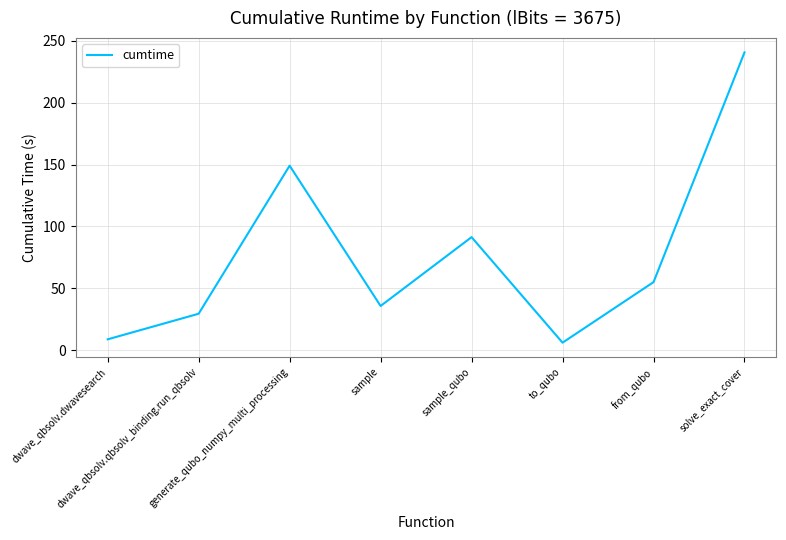

What is the ratio of the value at sample to the value at dwave_qbsolv.qbsolv_binding.run_qbsolv?

1.2